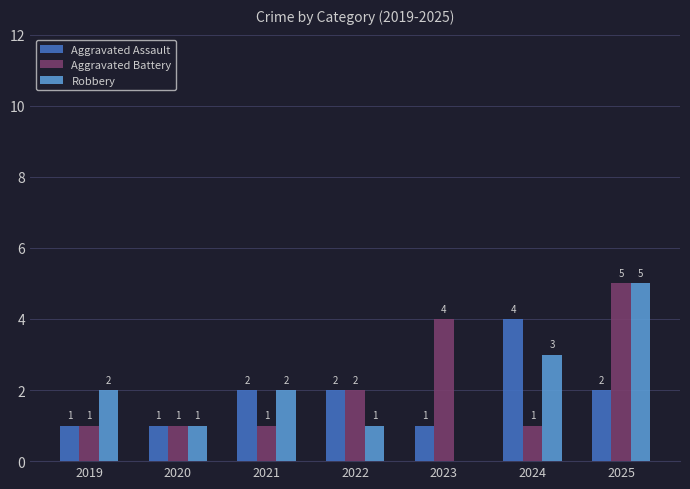

Which category has the highest value in the Robbery series?

2025